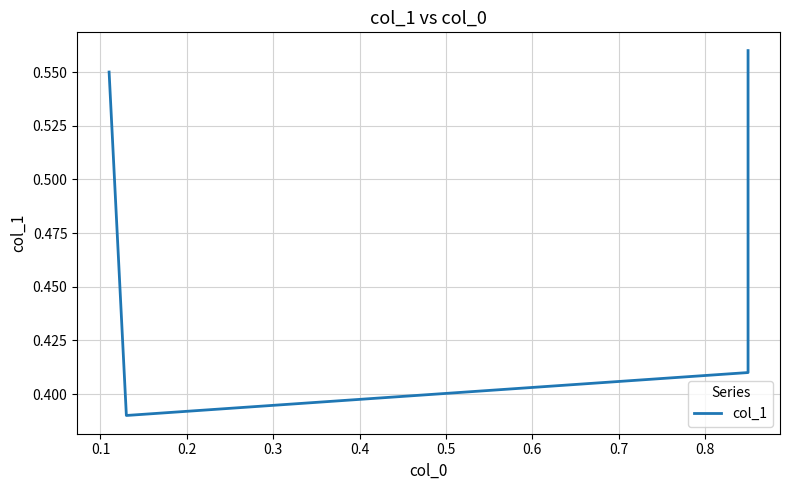

Does the chart have visible grid lines?

Yes